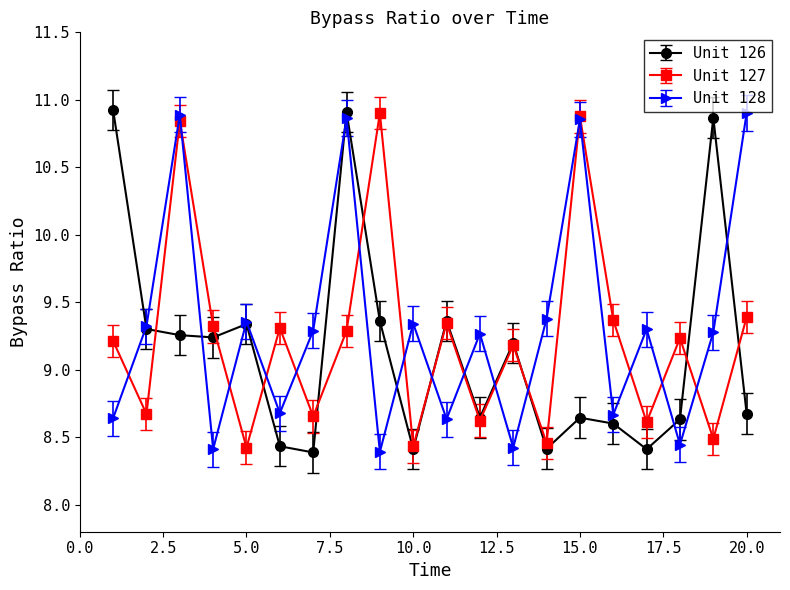

What is the difference between the maximum and second lowest values in the Unit 127 series?

2.5